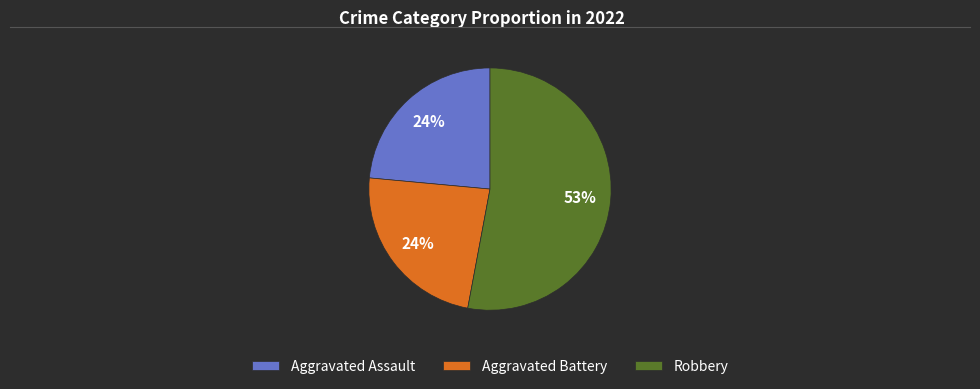

What percentage is the Aggravated Battery slice, to the nearest percent?

24%